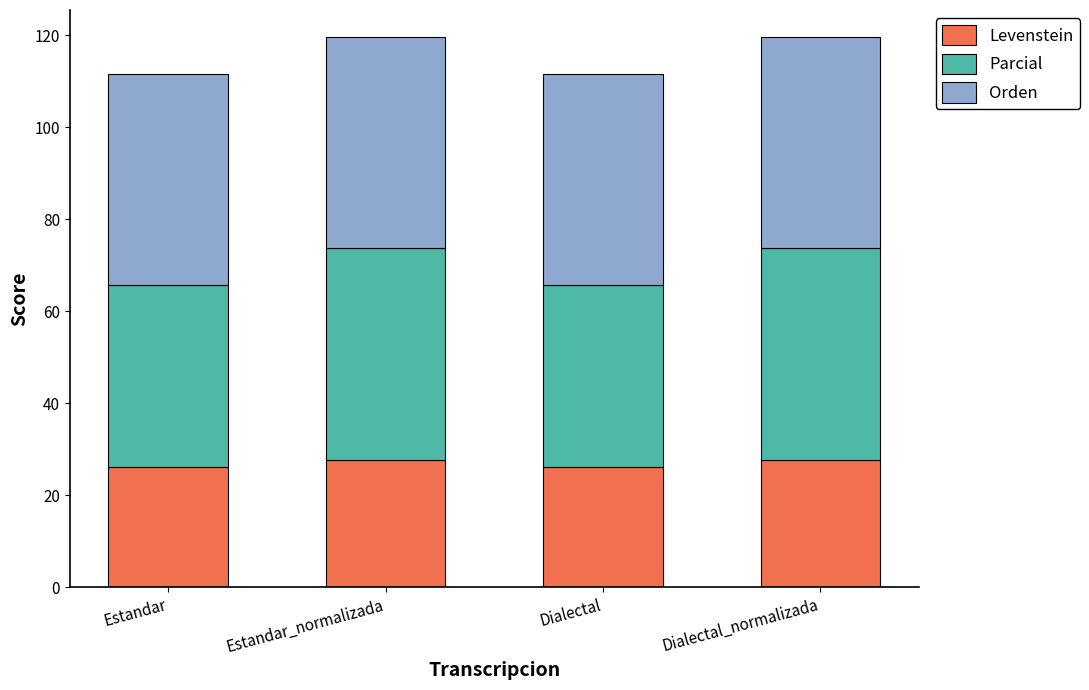

What is the sum of all Levenstein values?

107.7